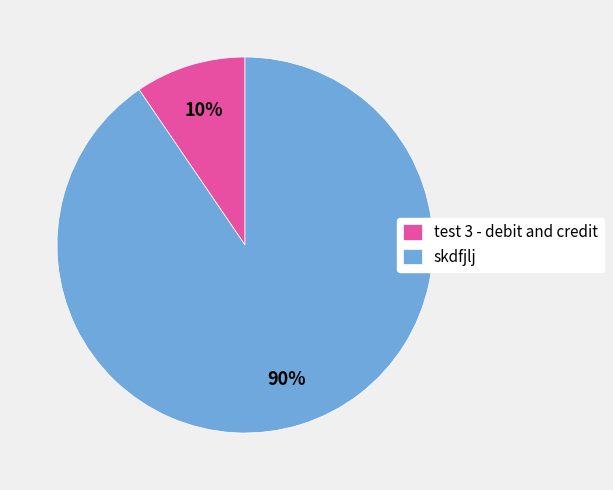

The skdfjlj slice represents 90% of the pie. True or false?

True